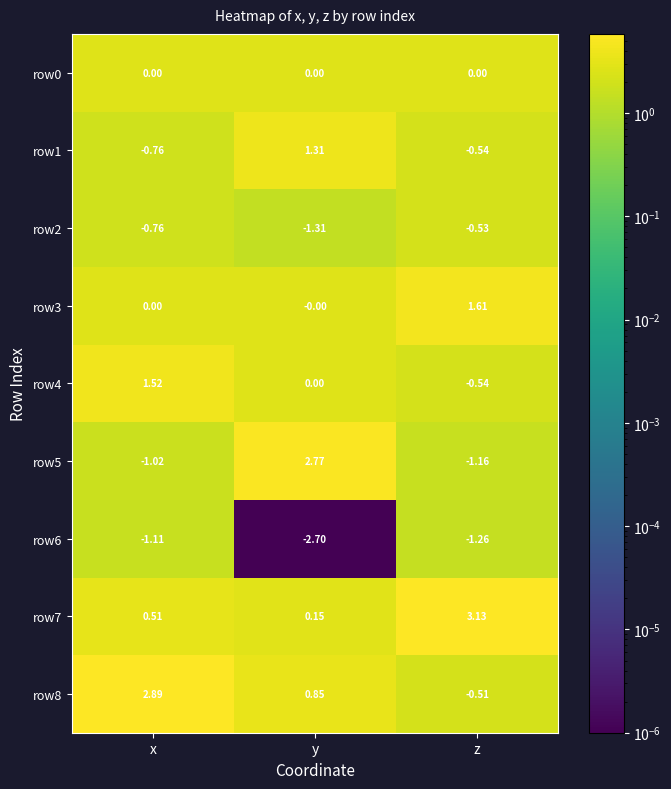

Which label corresponds to the smallest value in the chart?

y